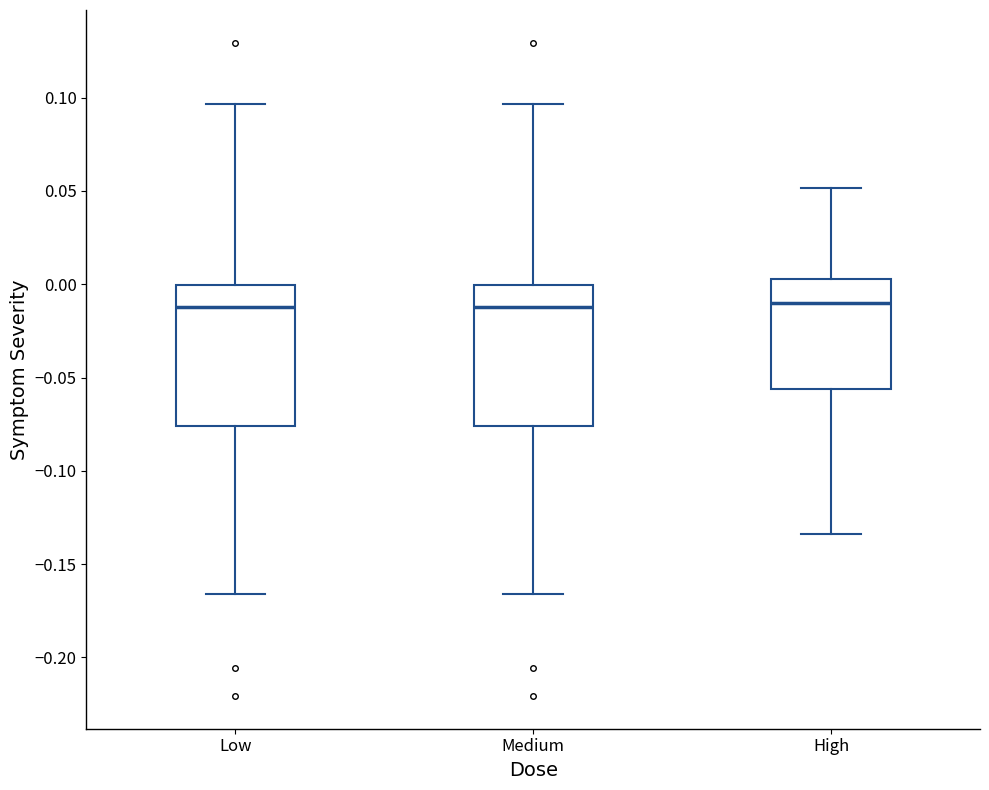

Reading left to right, transcribe this box plot: for each box, give where its median line is, the range the box spans, and where its two whiskers end, as read against the y-axis. The values are not printed on the chart, so give them approximately, as read against the axis.

Low: median -0.010, box -0.075 to 0.000, whiskers -0.165 to 0.095
Medium: median -0.010, box -0.075 to 0.000, whiskers -0.165 to 0.095
High: median -0.010, box -0.055 to 0.005, whiskers -0.135 to 0.050